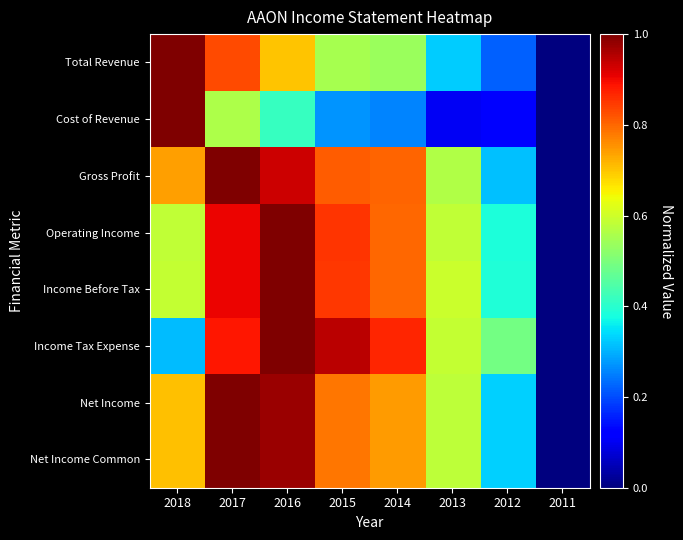

Between 2018 and 2012, which series saw the biggest shift?

Cost of Revenue